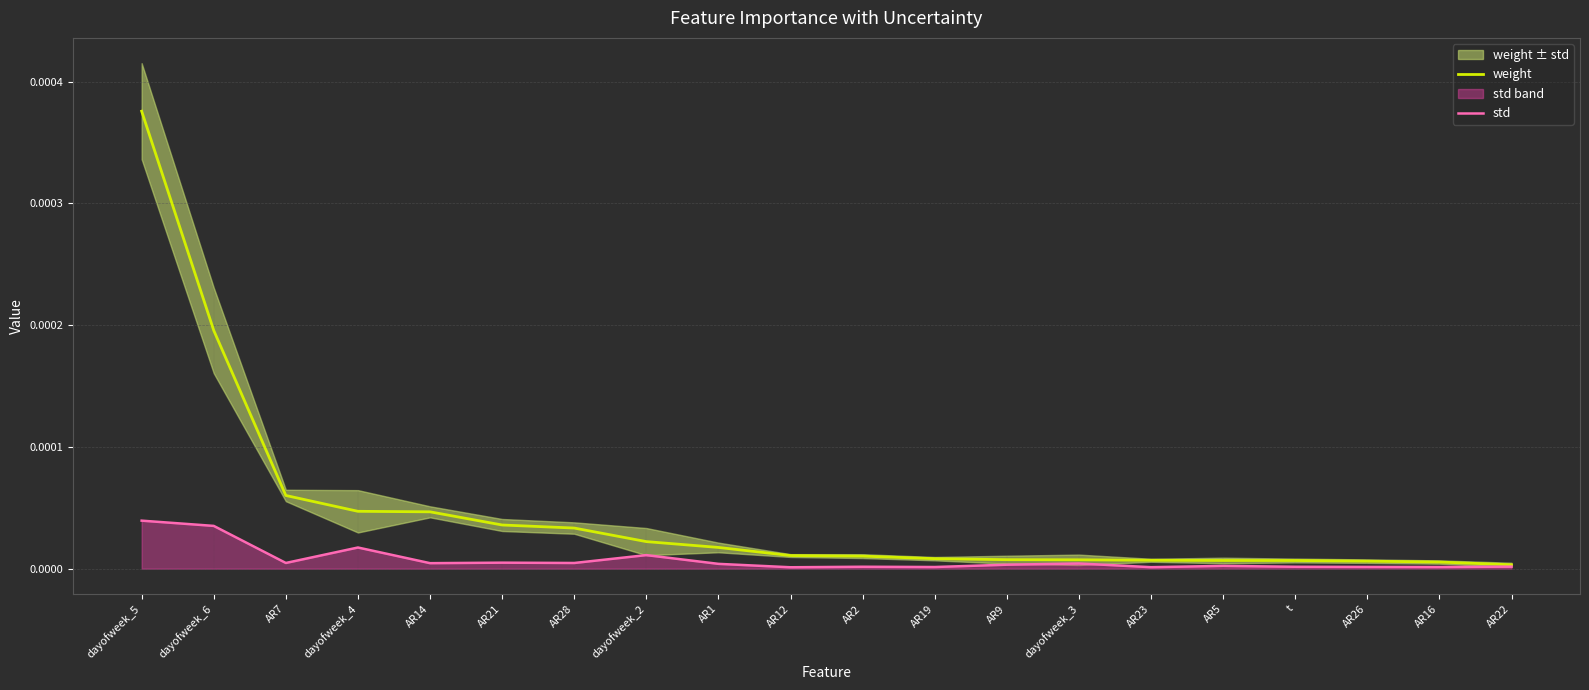

Between AR9 and AR16, which is larger?

AR9